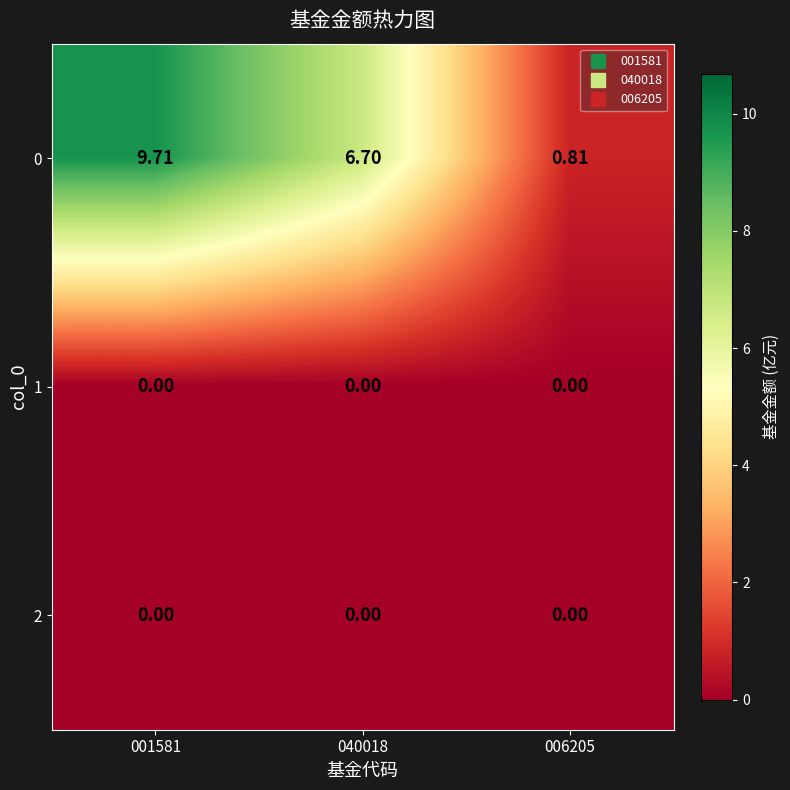

What is the spread (max minus min) of values at 006205?

0.8